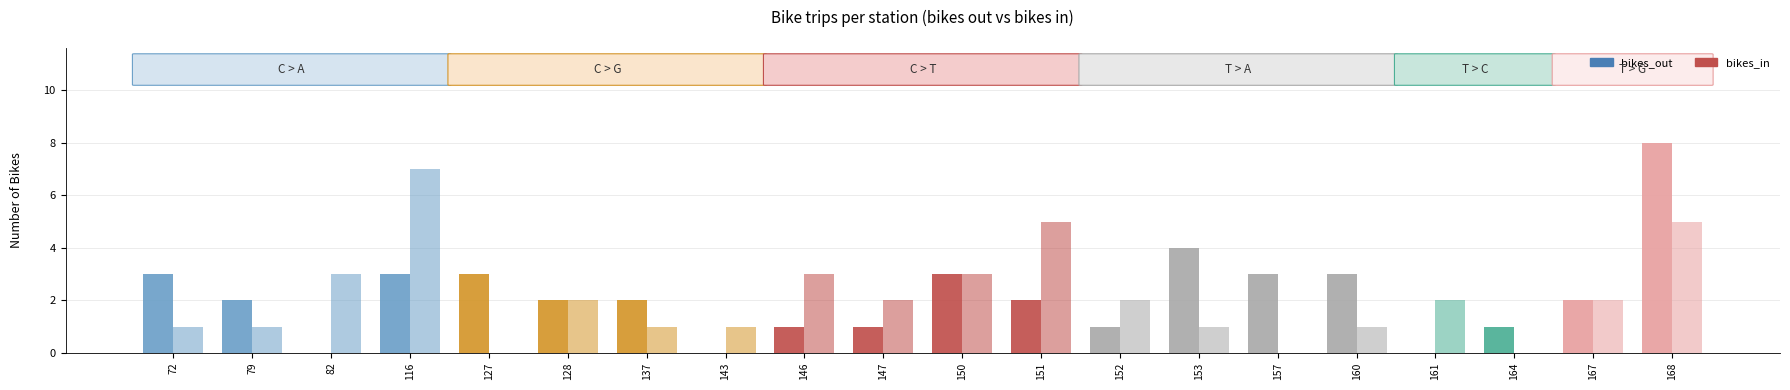

Rank the categories by bikes_in value from lowest to highest.

127, 157, 164, 72, 79, 137, 143, 153, 160, 128, 147, 152, 161, 167, 82, 146, 150, 151, 168, 116